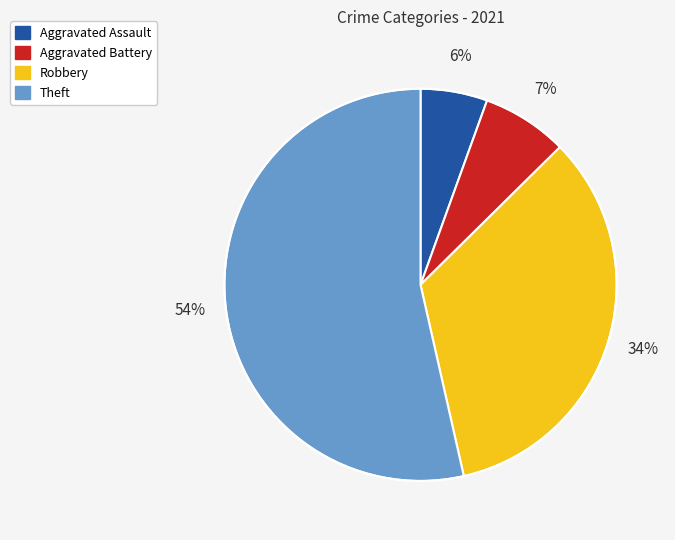

True or false: Robbery accounts for 46% of the total.

False